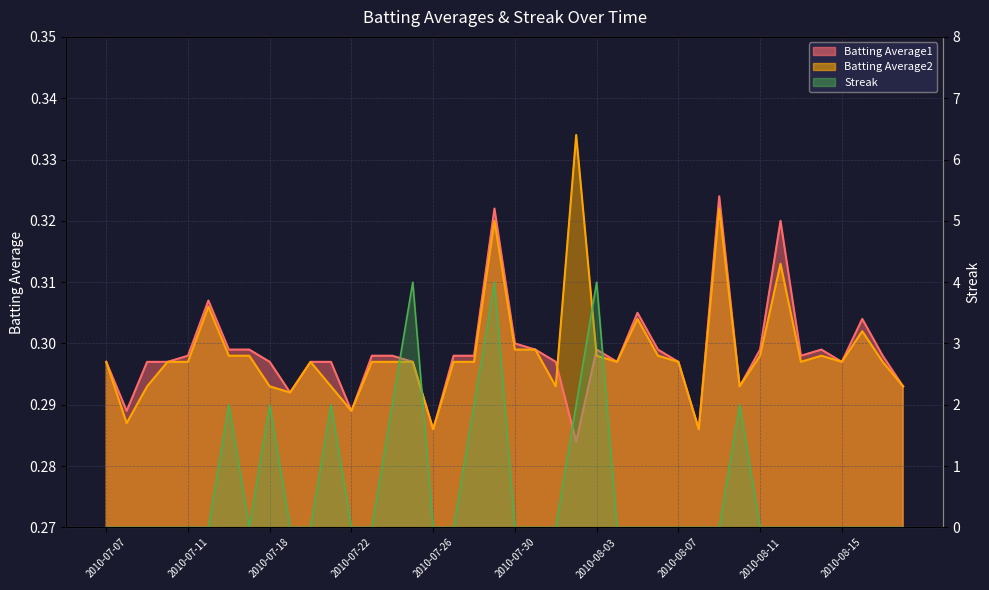

Which series ends up on top after the final intersection of Batting Average2 and Streak?

Batting Average2